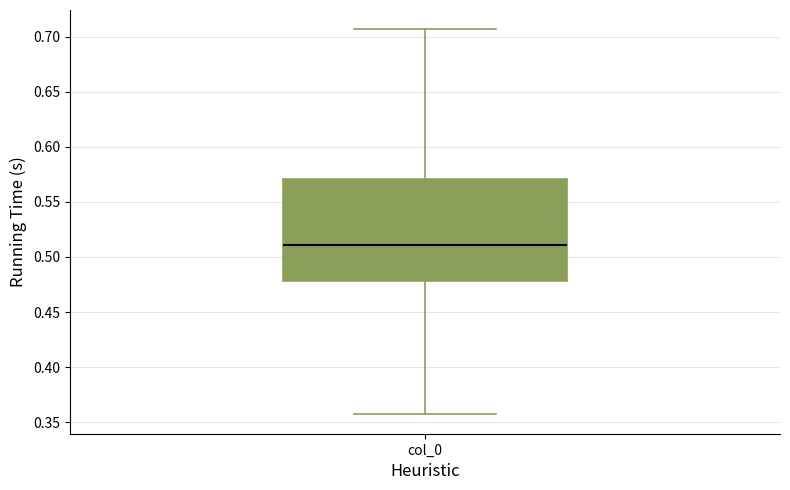

Read this box plot against the y-axis: the position of the median line, the range covered by the box, and the ends of both whiskers. The values are not printed on the chart, so give them approximately, as read against the axis.

median 0.510, box 0.480 to 0.570, whiskers 0.355 to 0.705